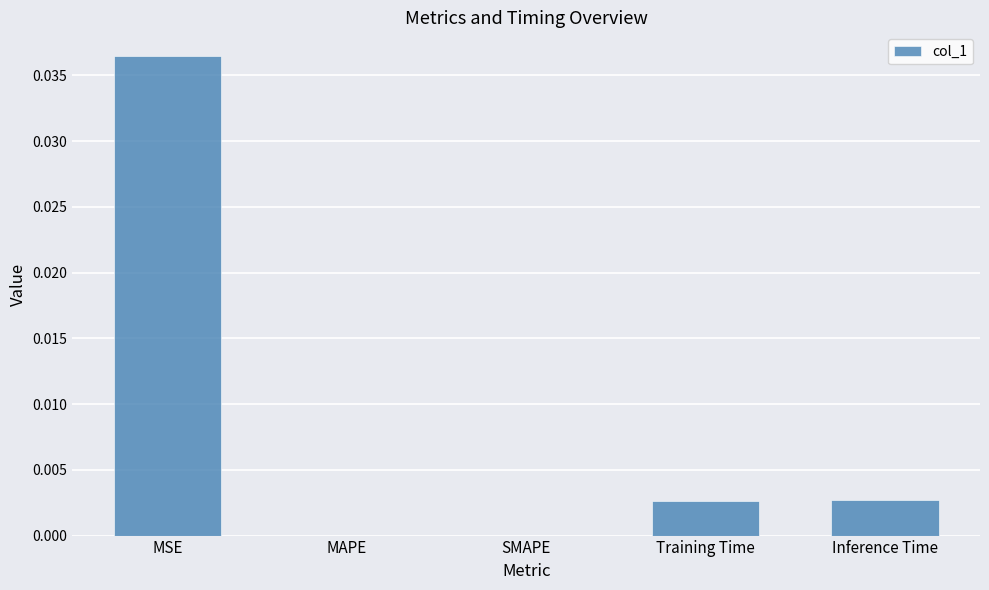

Is it true that the value at MSE is 0.0?

True